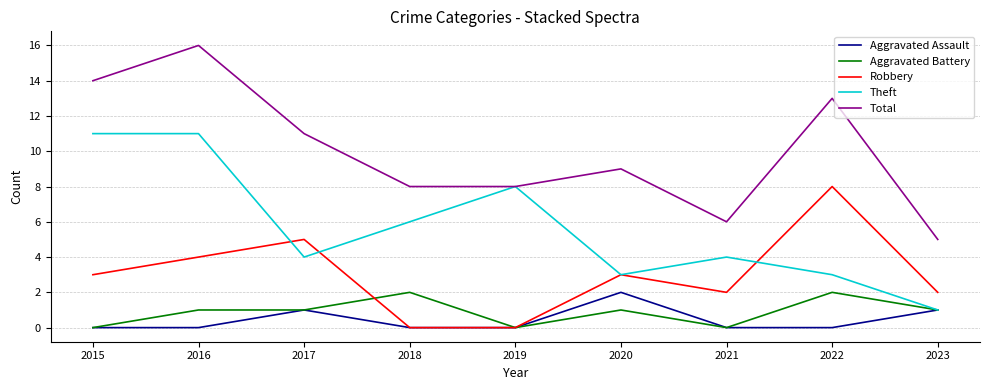

Which series has the largest range (max minus min)?

Total